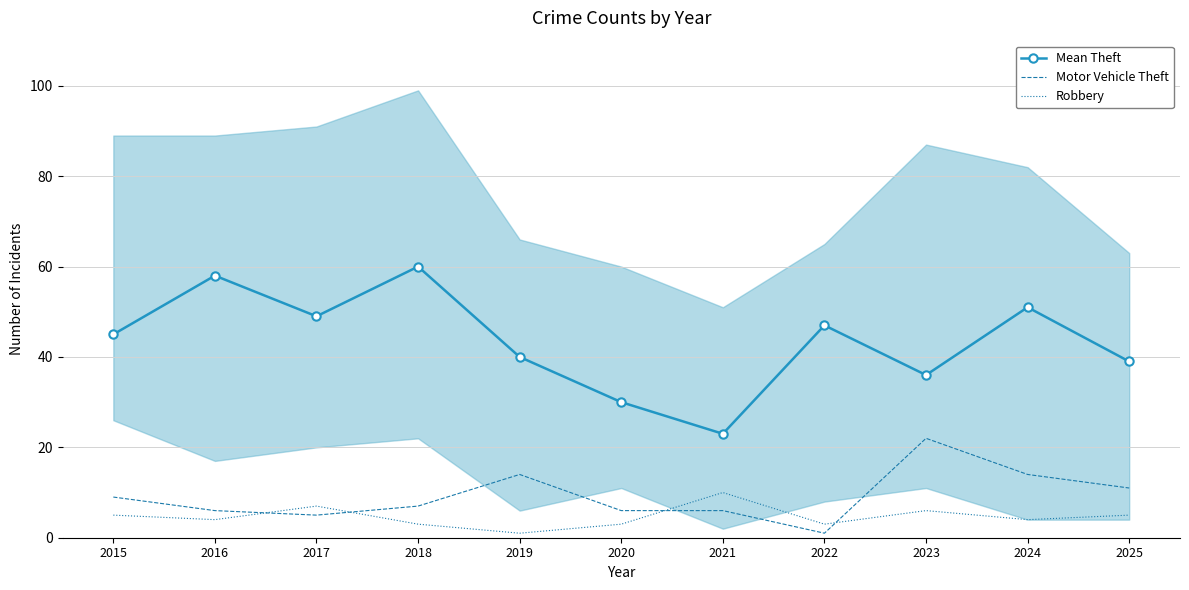

What is the minimum value shown in the chart?

1